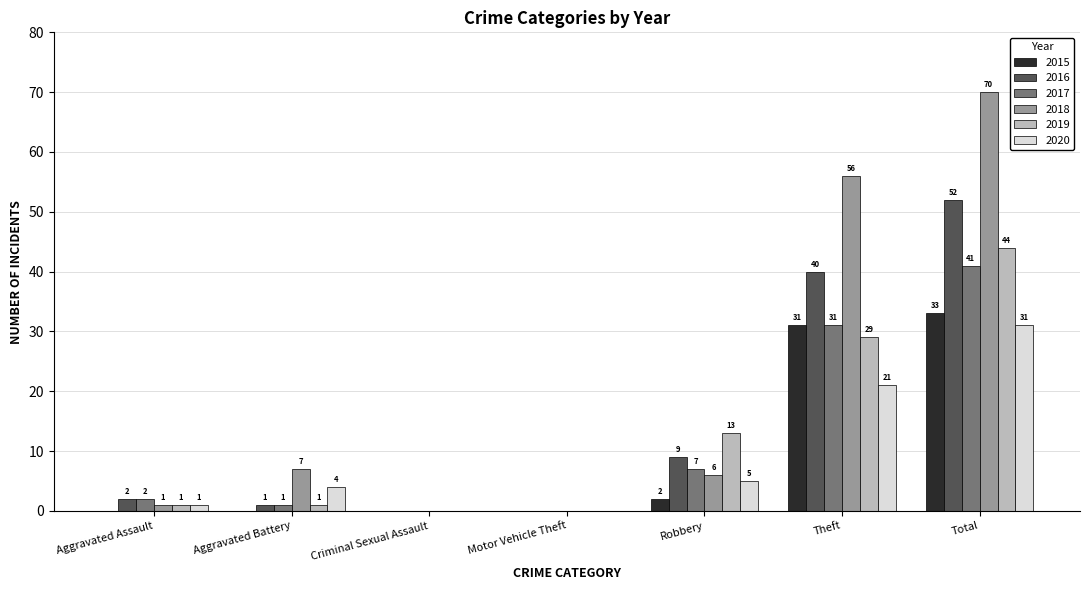

What is the approximate value of 2016 at Aggravated Battery?

1